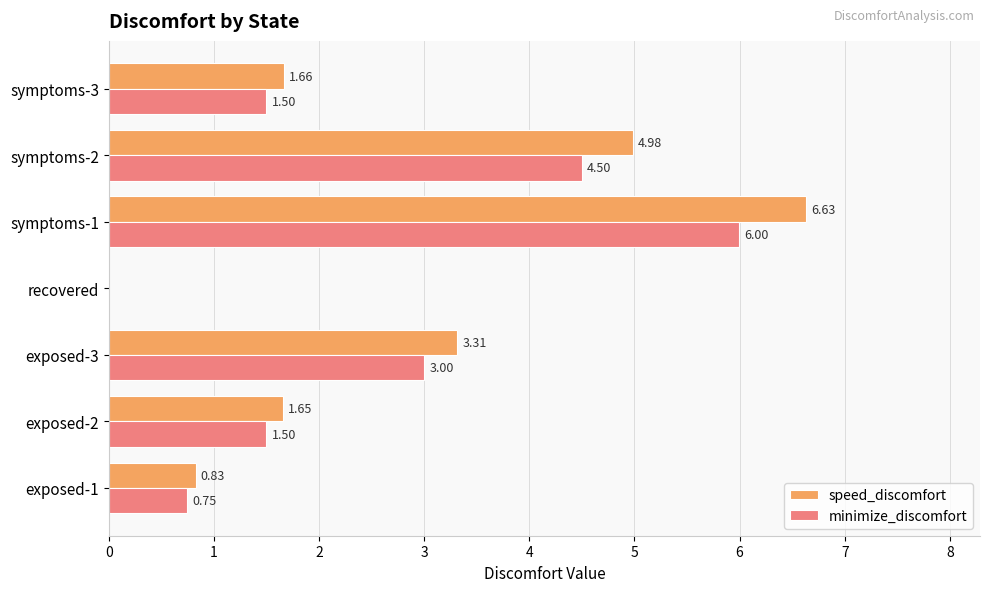

Which series has the largest total across all categories?

speed_discomfort